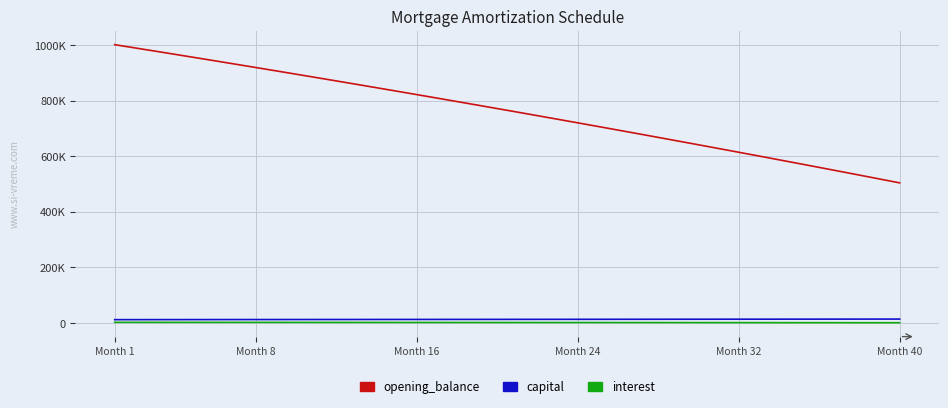

Which series has the largest range (max minus min)?

opening_balance